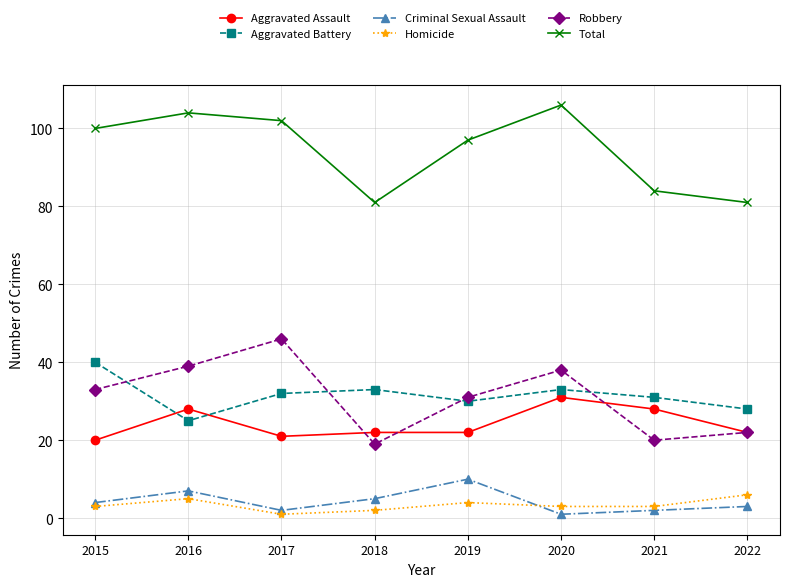

True or false: Robbery and Total cross at least once.

False